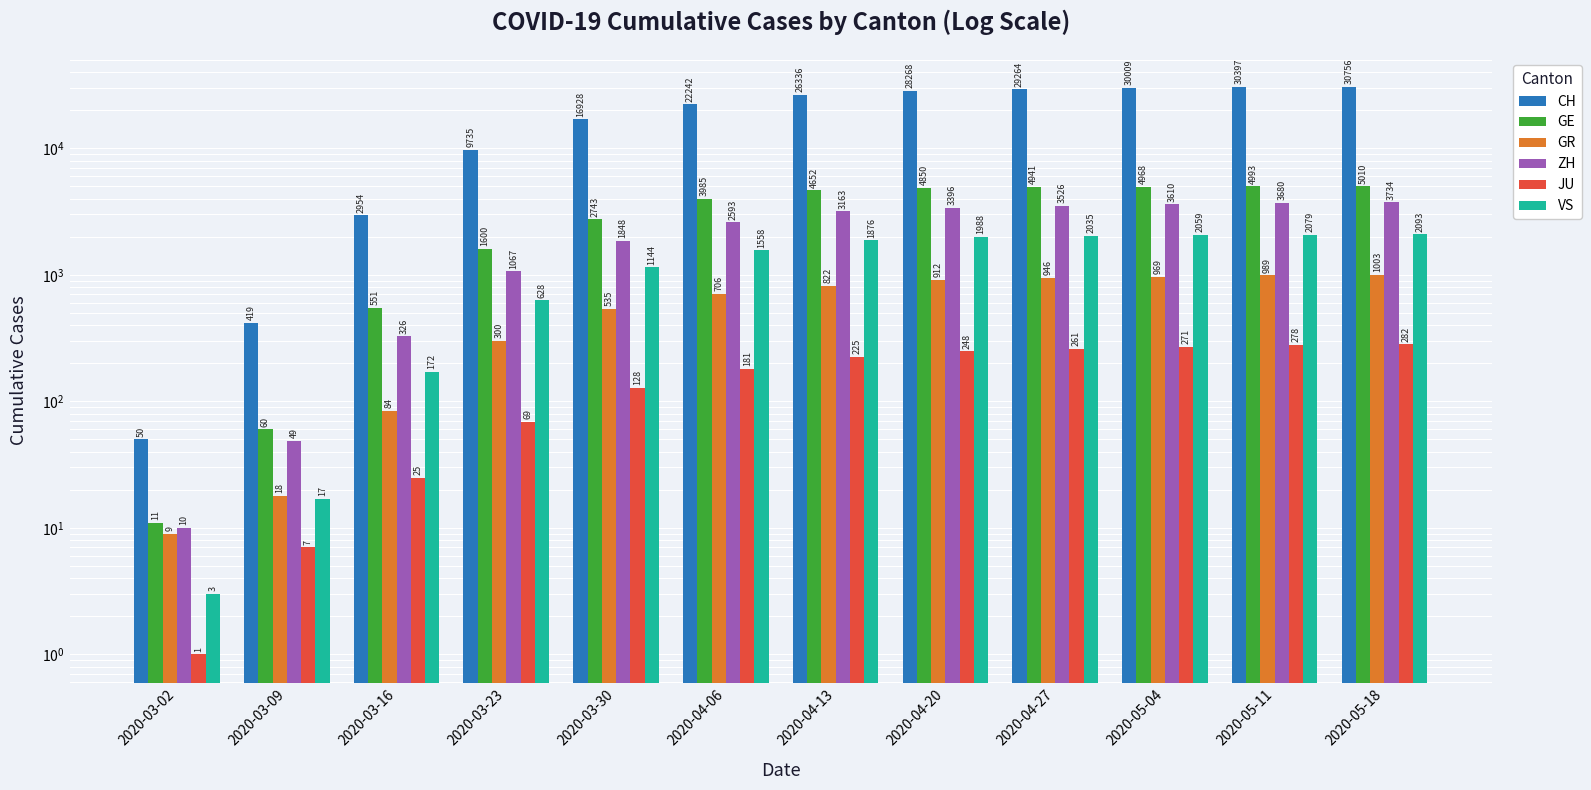

At 2020-04-13, list the series in order from smallest to largest.

JU, GR, VS, ZH, GE, CH